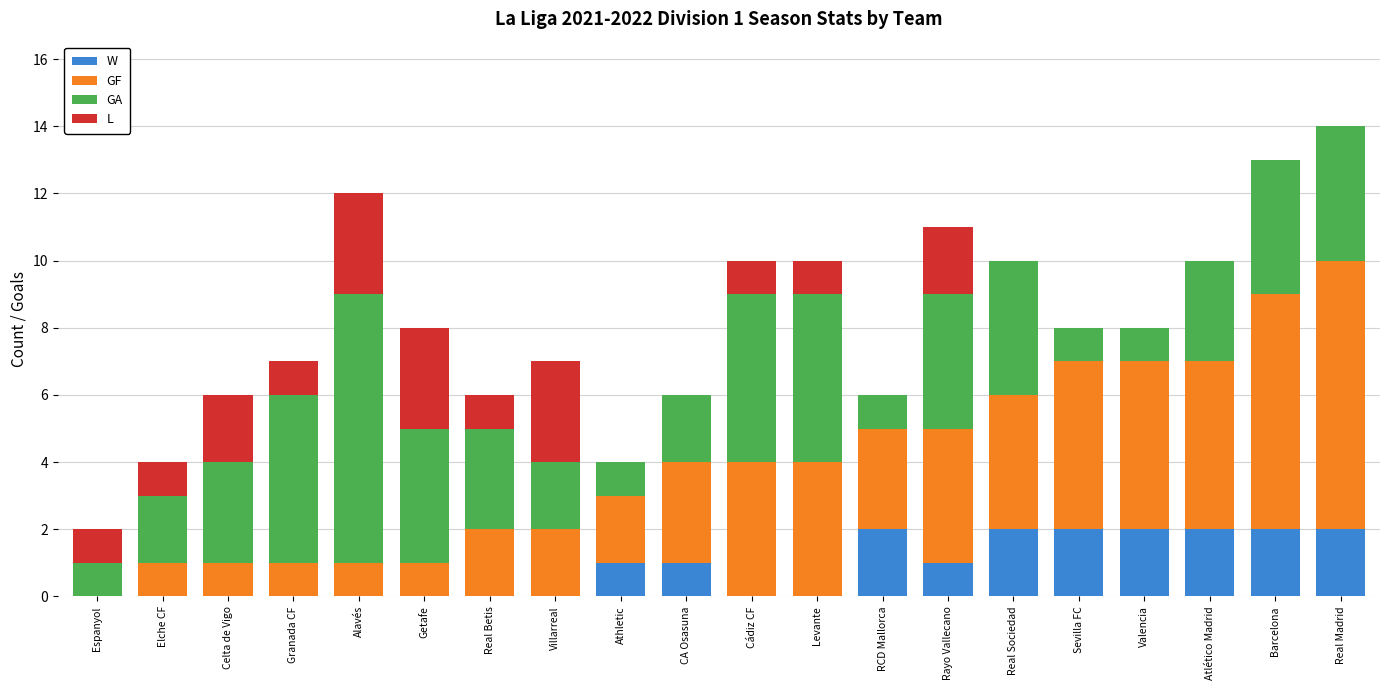

Are the bars horizontal?

No